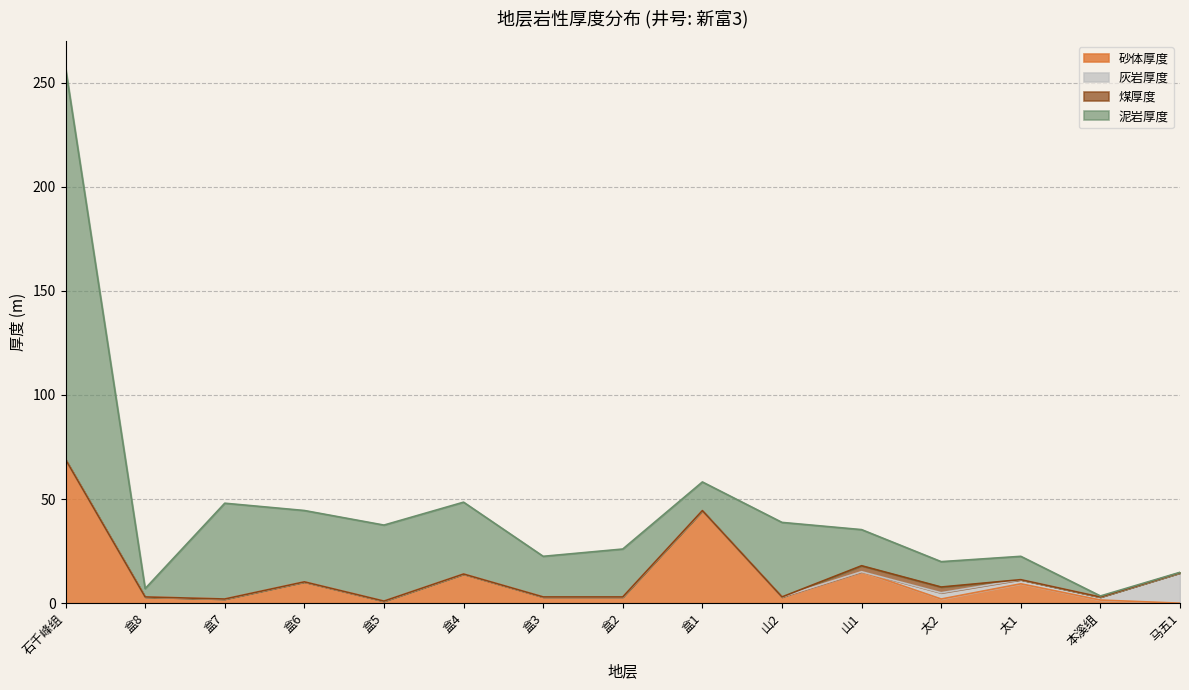

In 泥岩厚度, how many points are lower than both neighbors (excluding endpoints)?

4